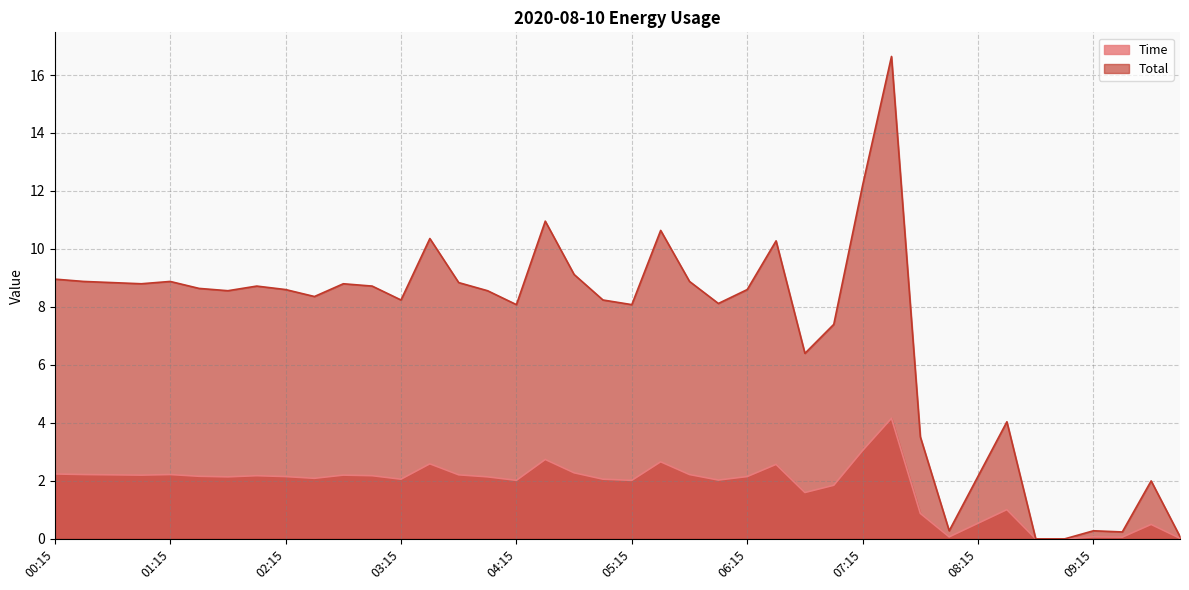

What is the difference between the Time values at 01:00 and 02:30?

0.1